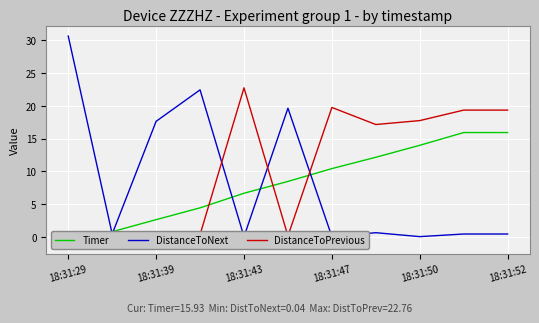

True or false: DistanceToNext has a value of 0.4 at 18:31:52.

True